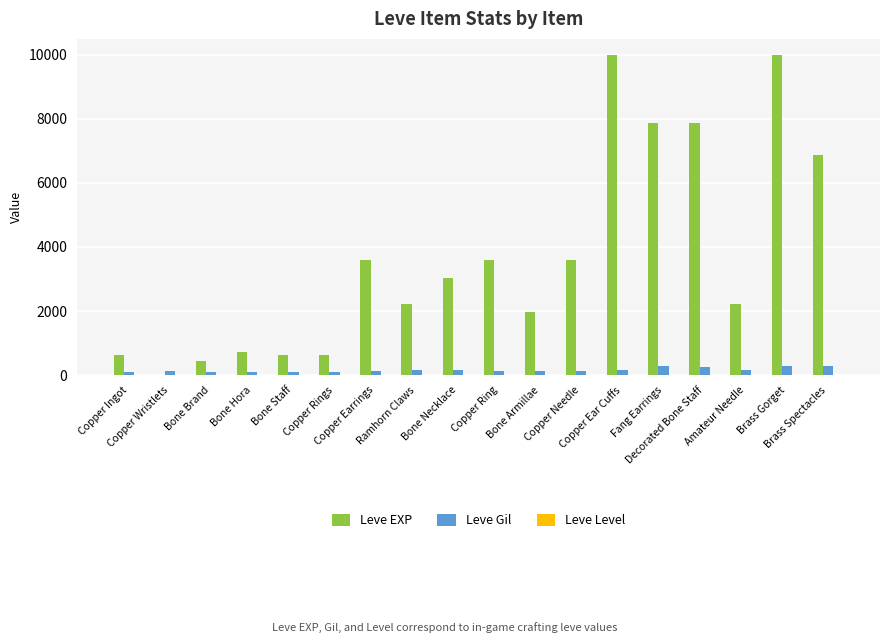

What is the maximum value shown in the chart?

9990